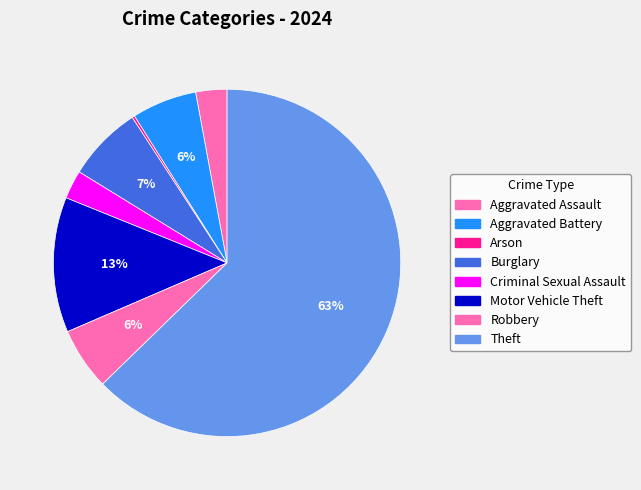

What is the total percentage of Robbery and Burglary?

12.8%